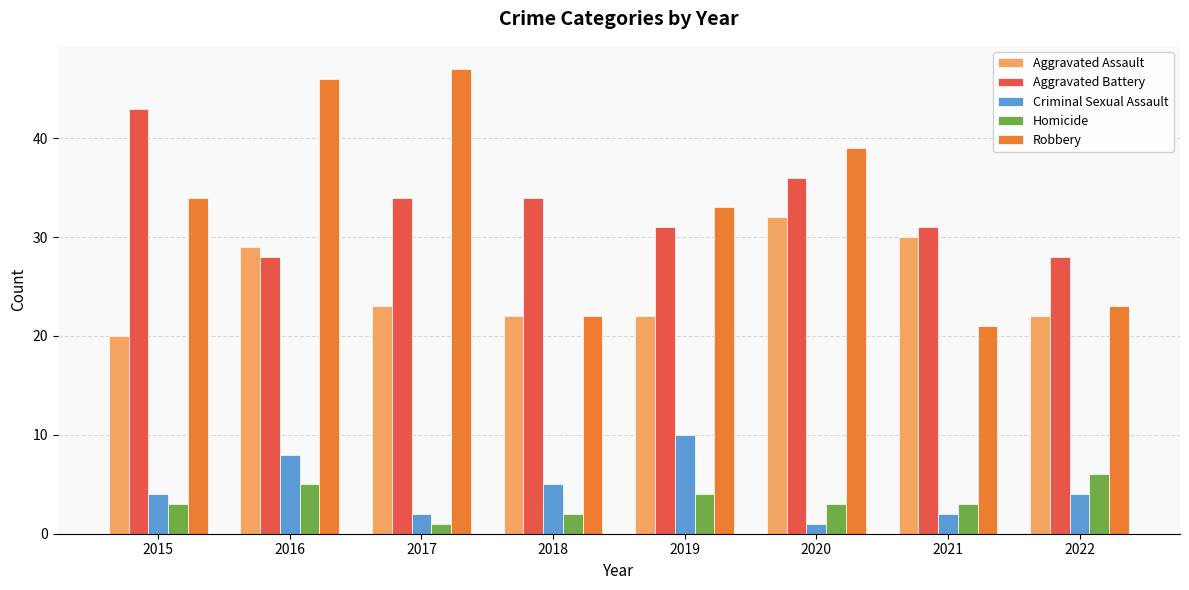

How many bars are there in each group?

5